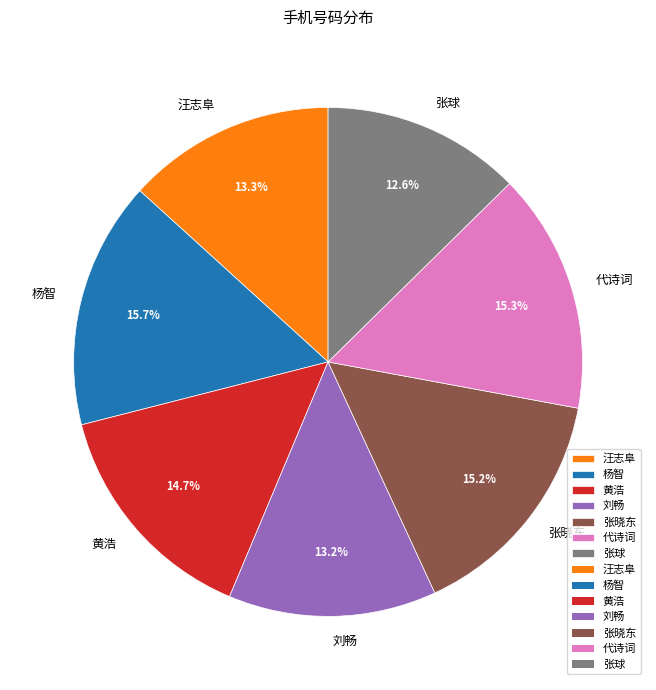

Which slice is the smallest?

张球